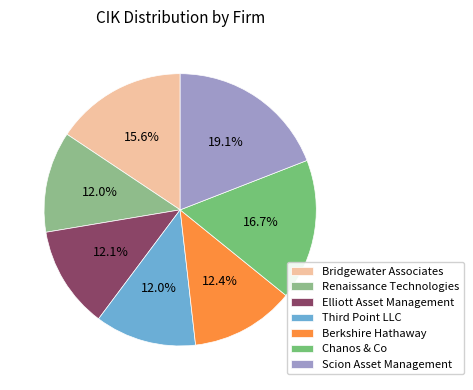

Is Chanos & Co the majority of the pie?

No